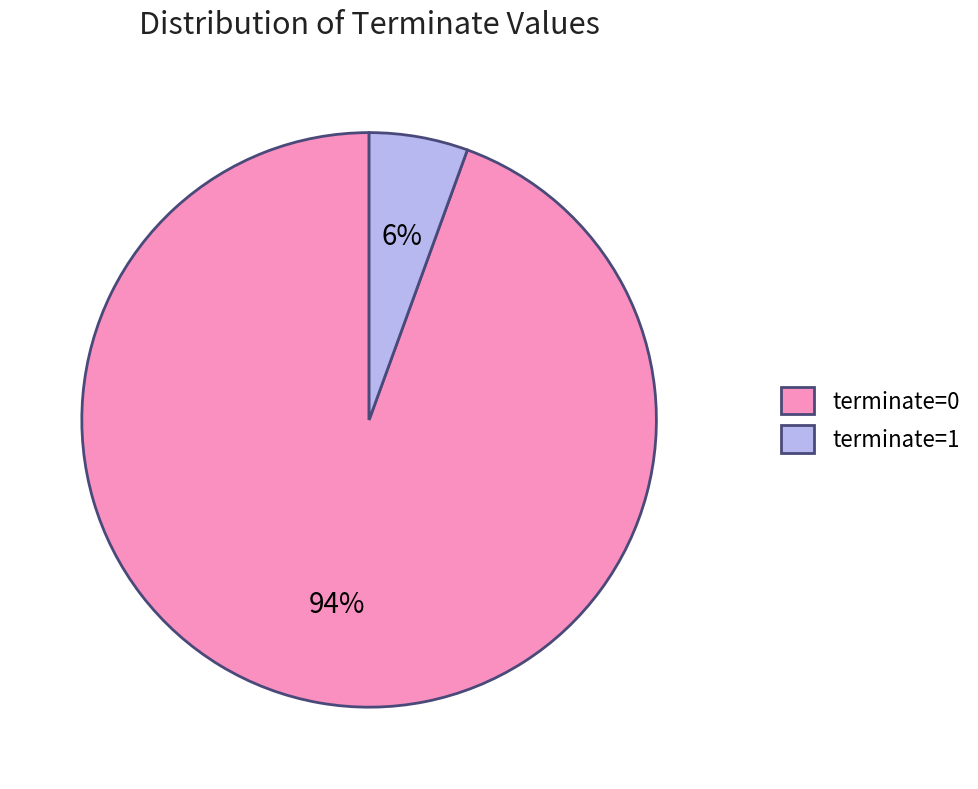

The terminate=0 slice represents 94% of the pie. True or false?

True